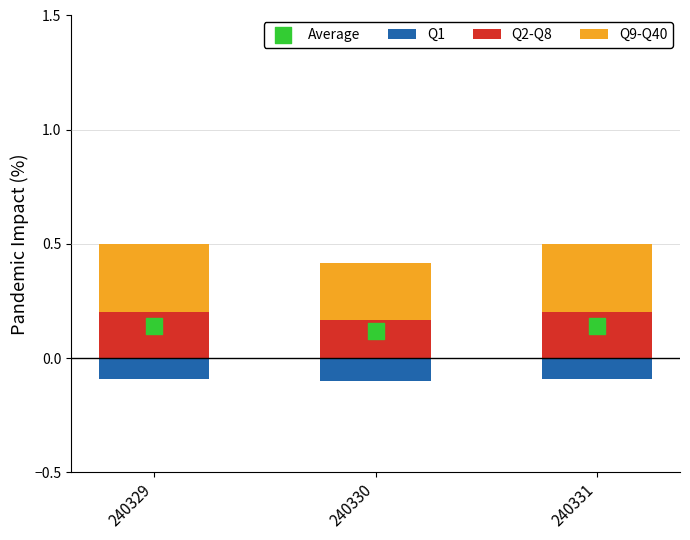

What is the total value across all series at 240330?

0.3